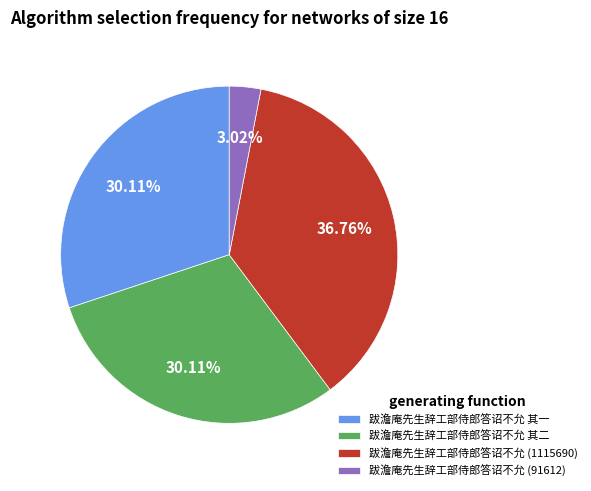

Between 跋澹庵先生辞工部侍郎答诏不允 其一 and 跋澹庵先生辞工部侍郎答诏不允 (1115690), which is larger?

跋澹庵先生辞工部侍郎答诏不允 (1115690)